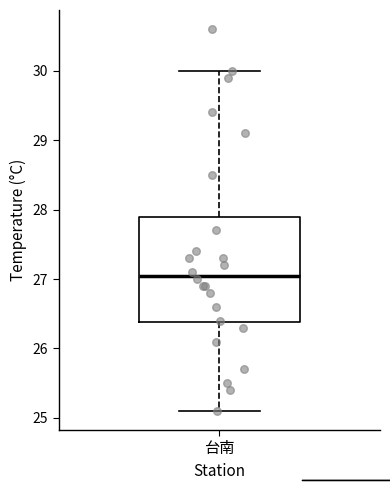

Transcribe this box plot: give where the median line is, the range the box spans, and where the two whiskers end, as read against the y-axis. The values are not printed on the chart, so give them approximately, as read against the axis.

median 27.1, box 26.4 to 27.9, whiskers 25.1 to 30.0